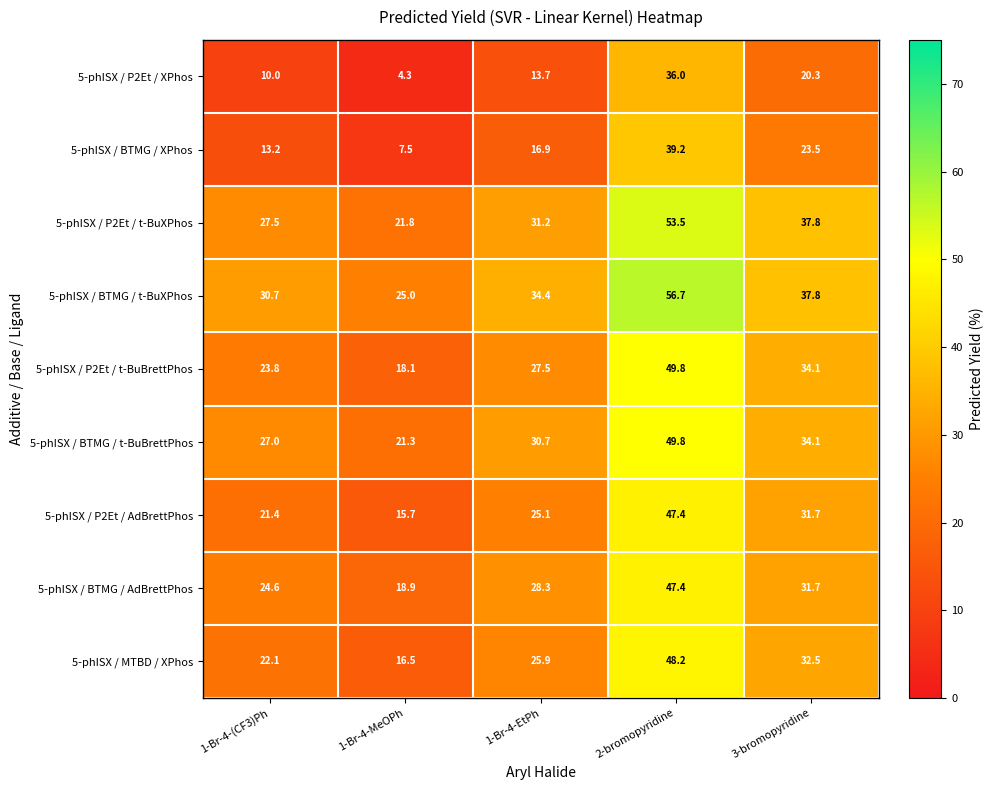

How many categories are shown in the chart?

5